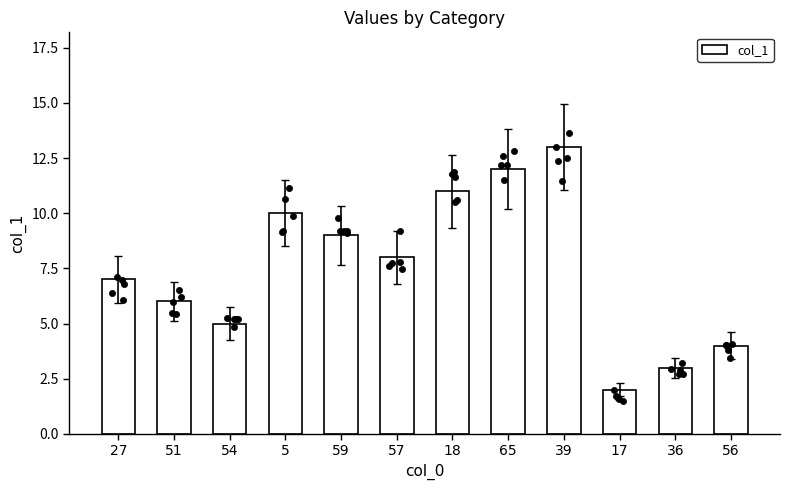

What is the change in value from 27 to 59?

+2